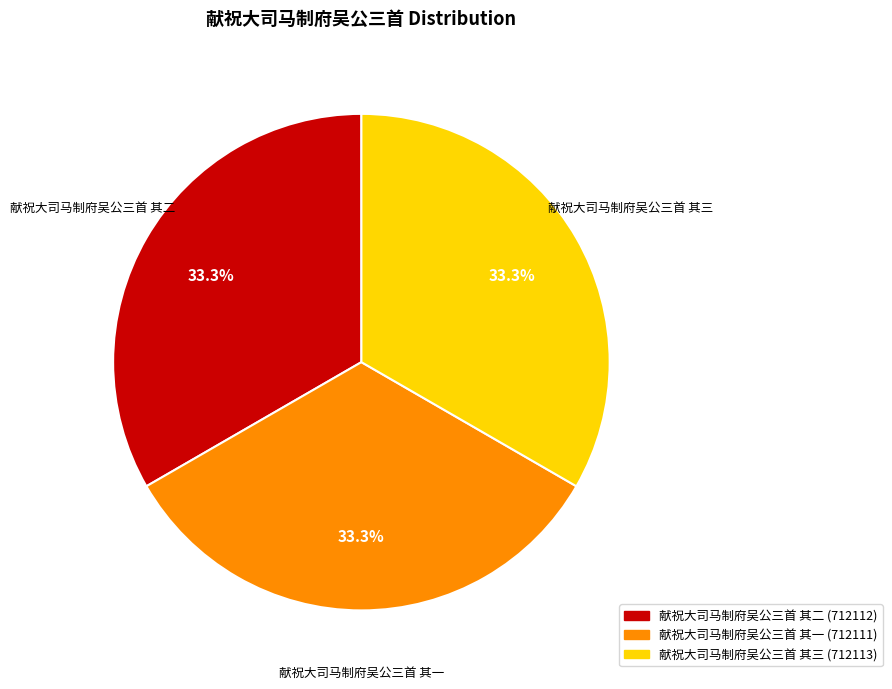

How many segments does this pie chart have?

3